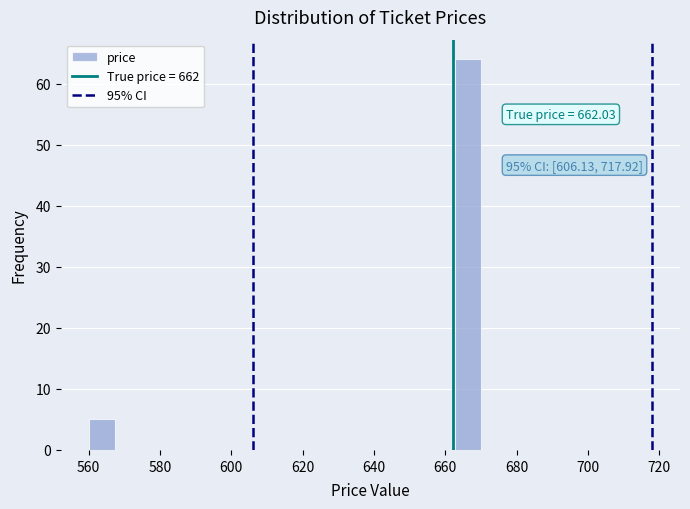

Around what value on the x-axis is the tallest bar? Give the approximate position of its centre, as read against the axis.

666